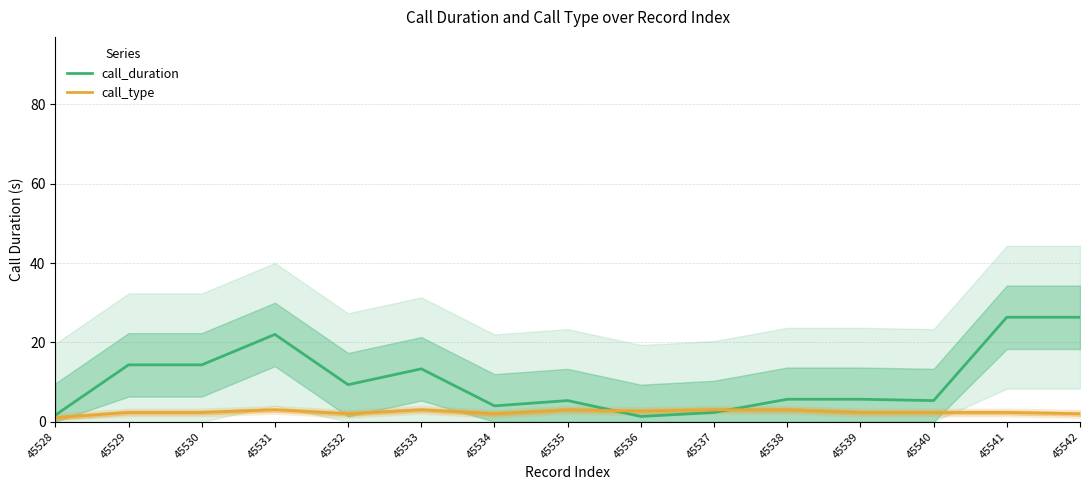

What is the sum of all call_duration values?

157.3